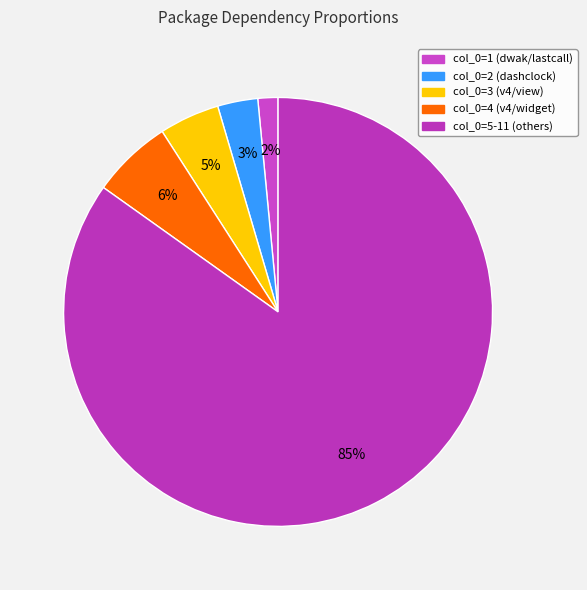

Which category has the smallest portion of the pie?

com/dwak/lastcall